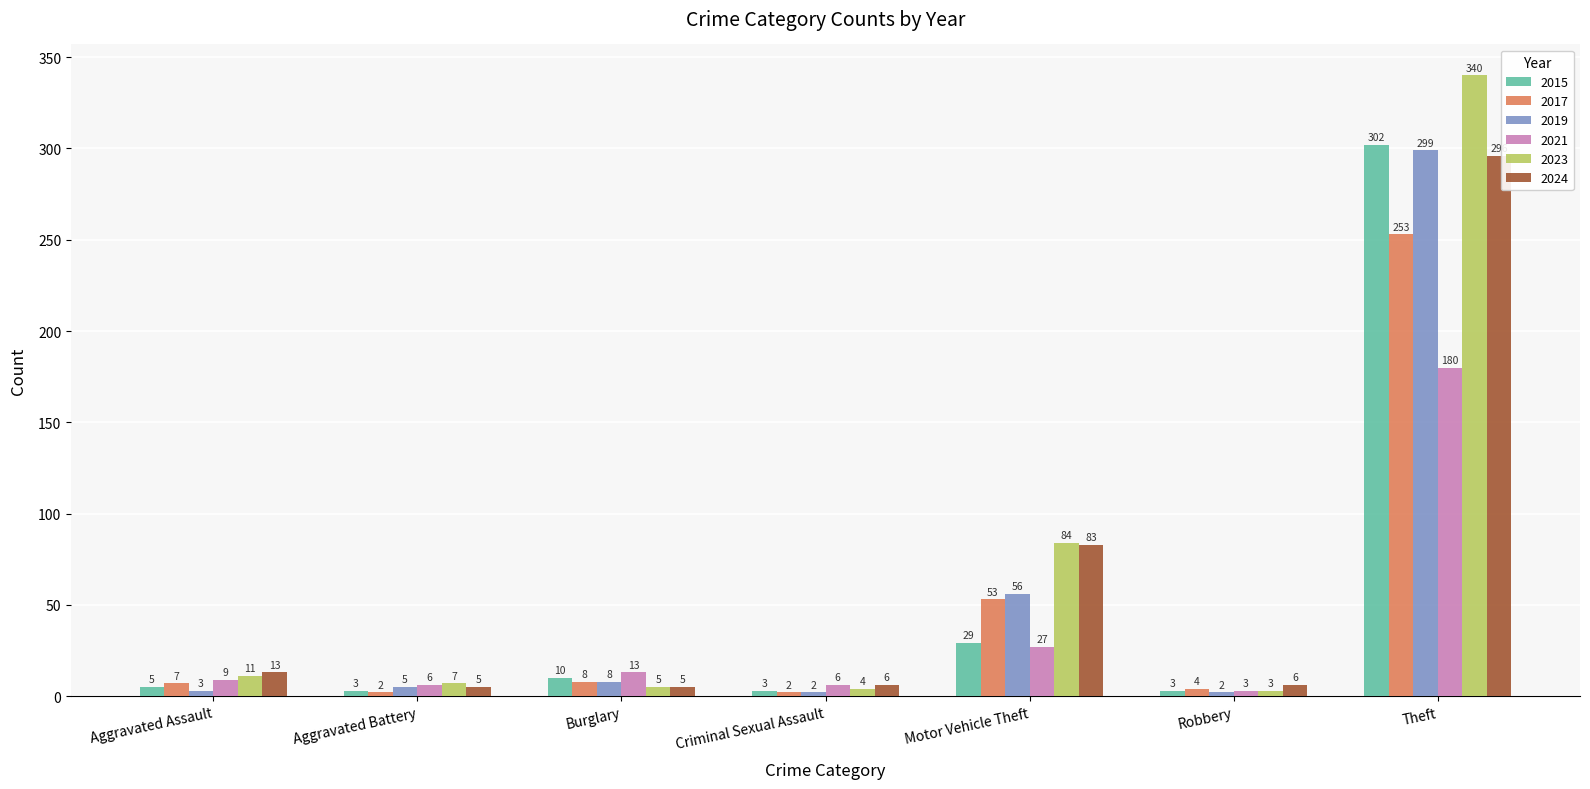

Which series has the largest total across all categories?

2023